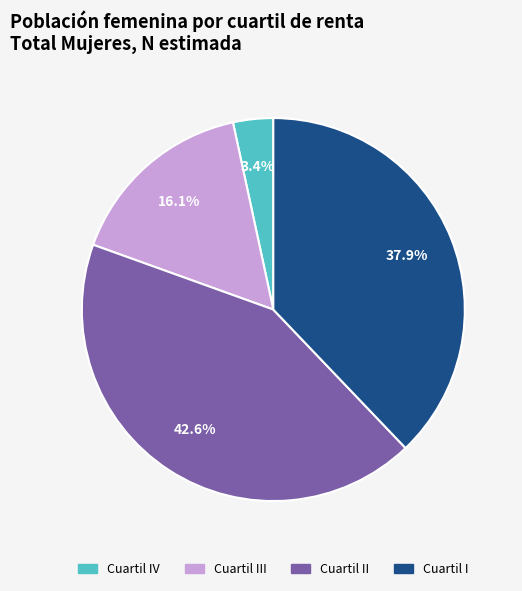

What percentage is the Cuartil II slice, to the nearest percent?

43%